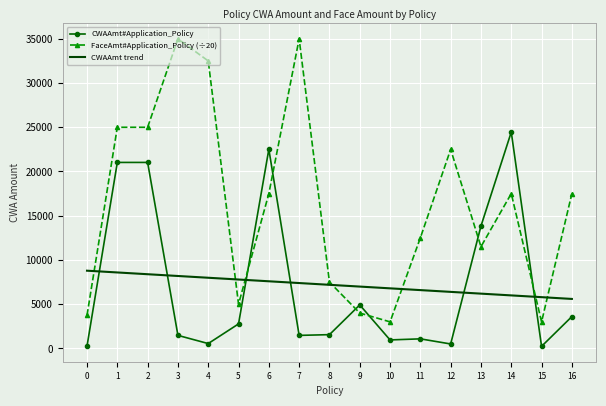

What is the total value across all series at 2?

54412.8